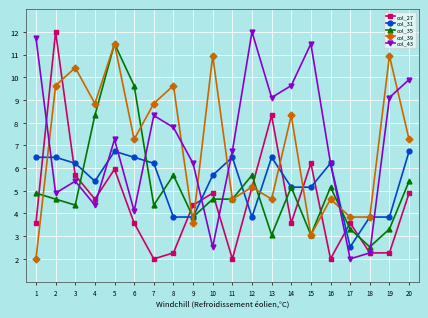

True or false: col_27 and col_31 cross at least once.

True